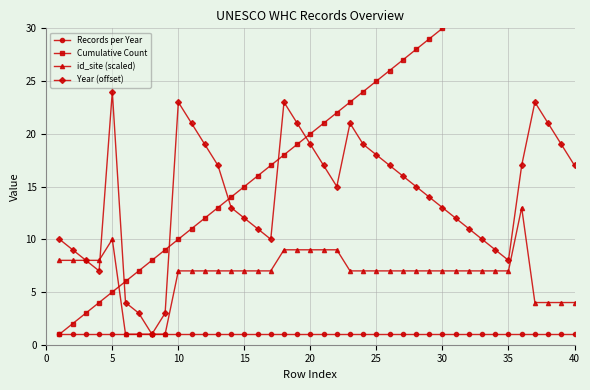

How many interior local valleys does the Year (offset) series have?

5